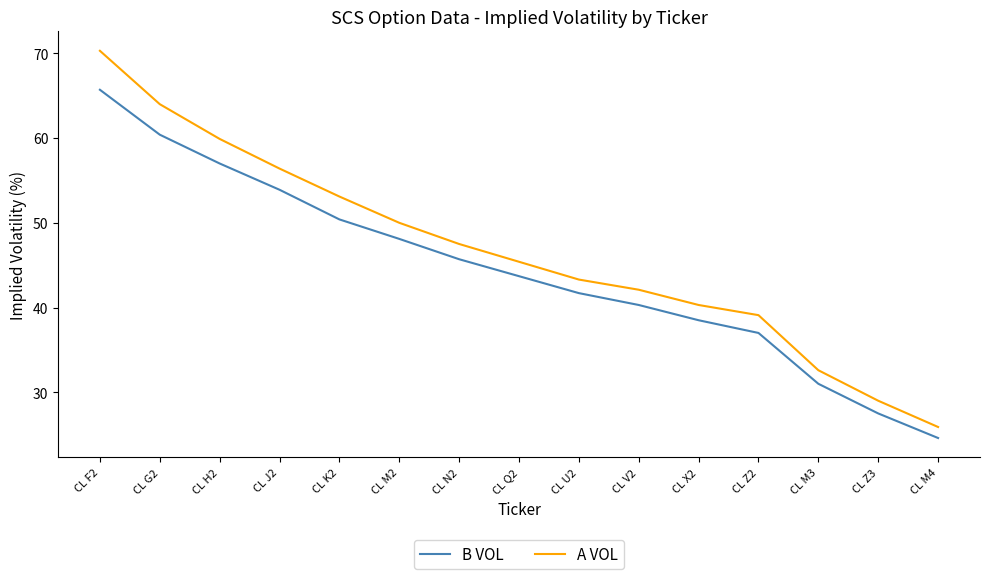

Rank the series at CL F2 from highest to lowest value.

A VOL, B VOL